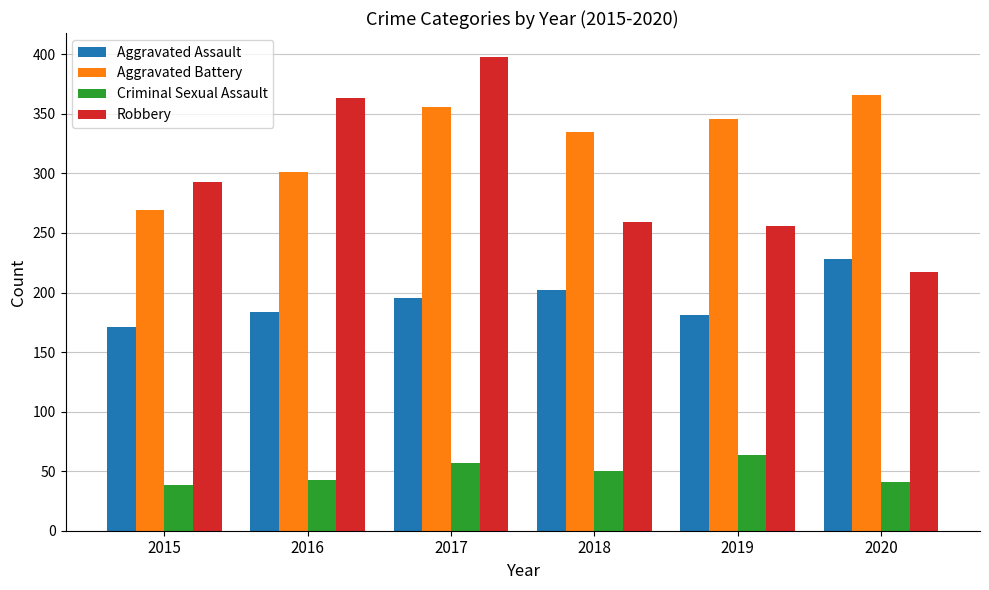

What is the difference between the maximum and minimum values in the Aggravated Assault series?

57